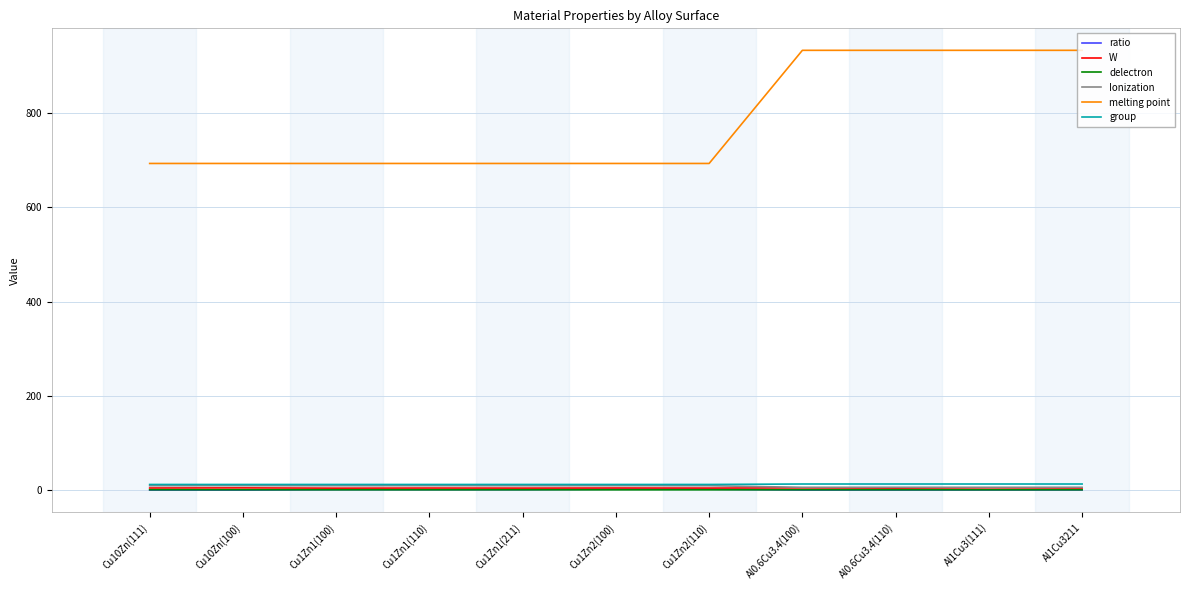

True or false: melting point and delectron cross at least once.

False